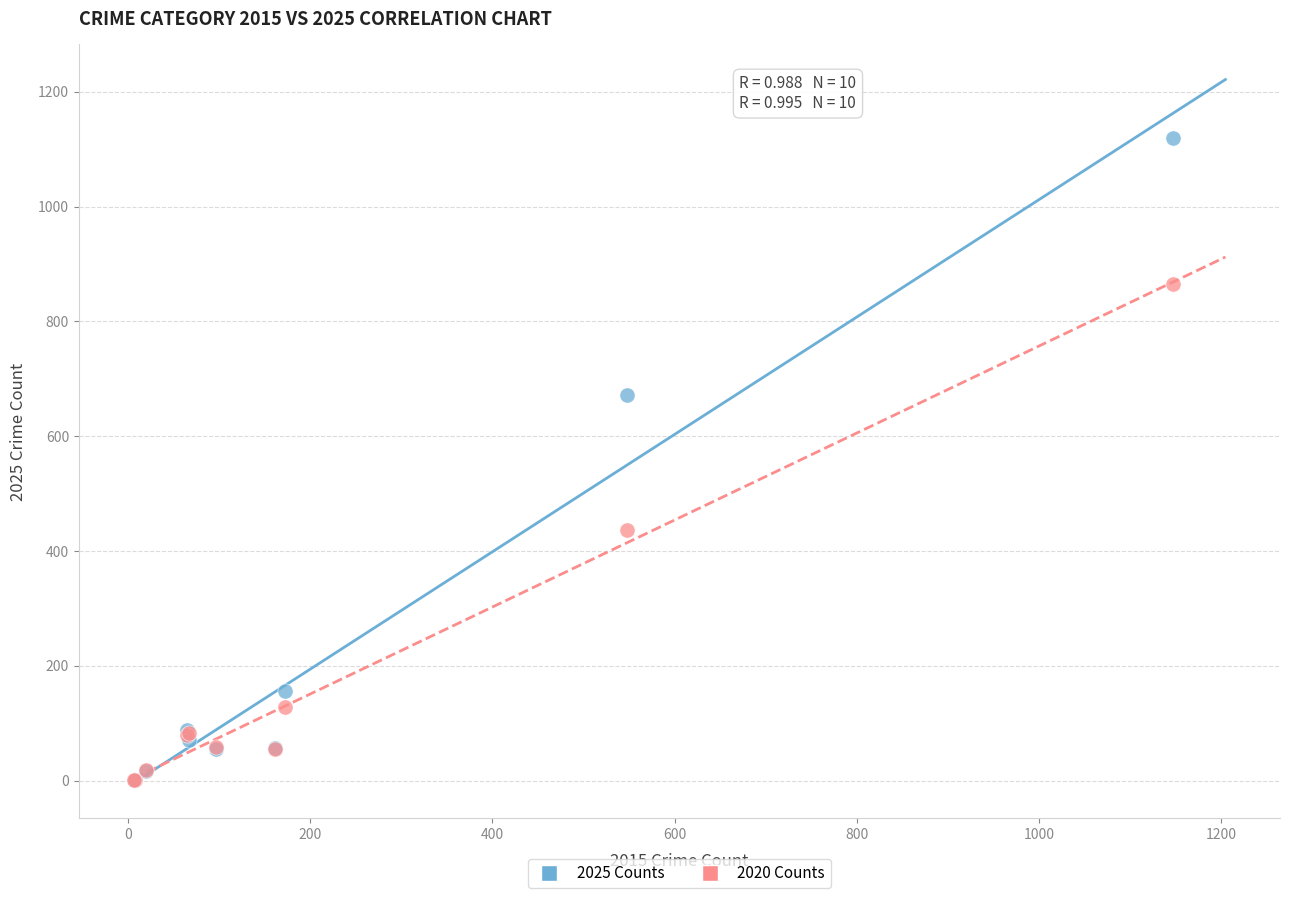

Across all series, what Y value is closest to 561?

671